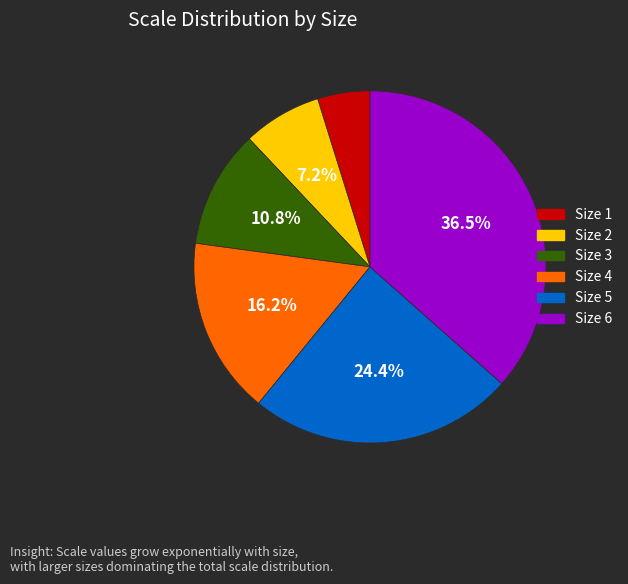

Which has a higher value, Size 6 or Size 5?

Size 6